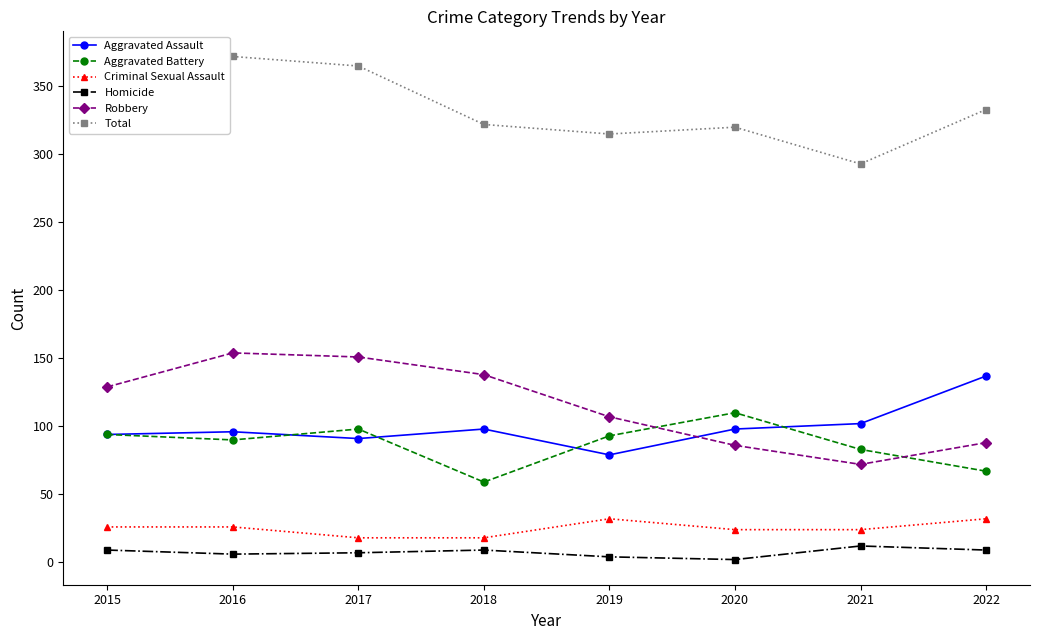

Is the value of Robbery at 2016 greater than the value of Aggravated Battery at 2015?

Yes